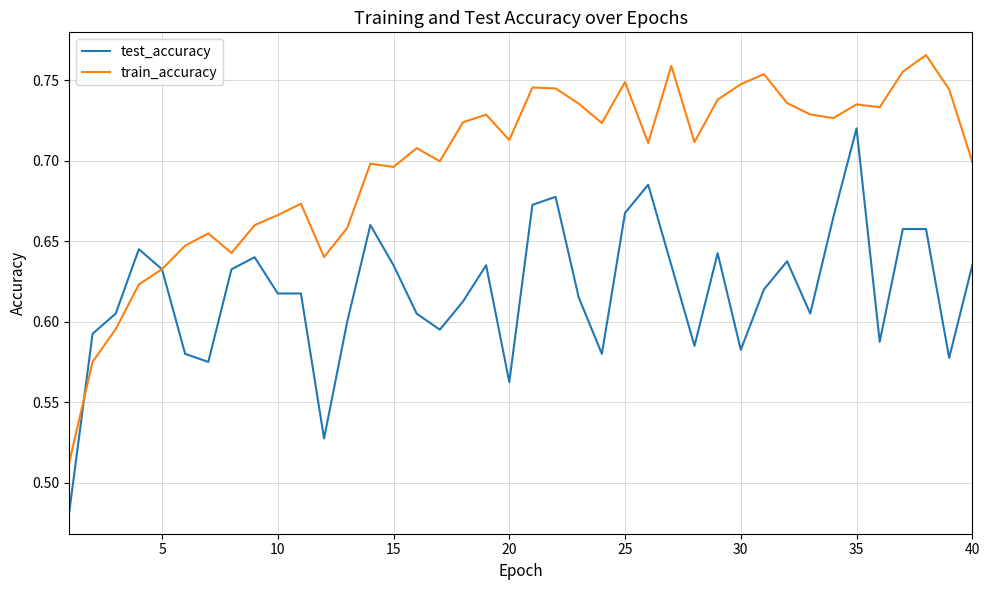

Which series has the largest total across all categories?

train_accuracy